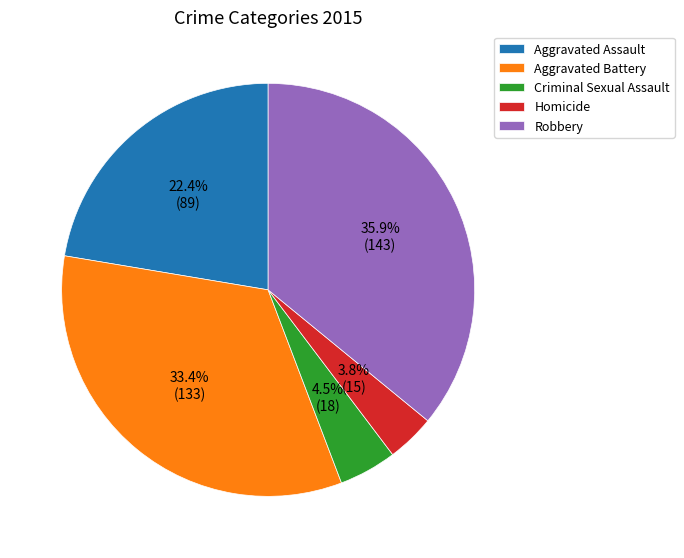

What is the largest slice in the pie chart?

Robbery